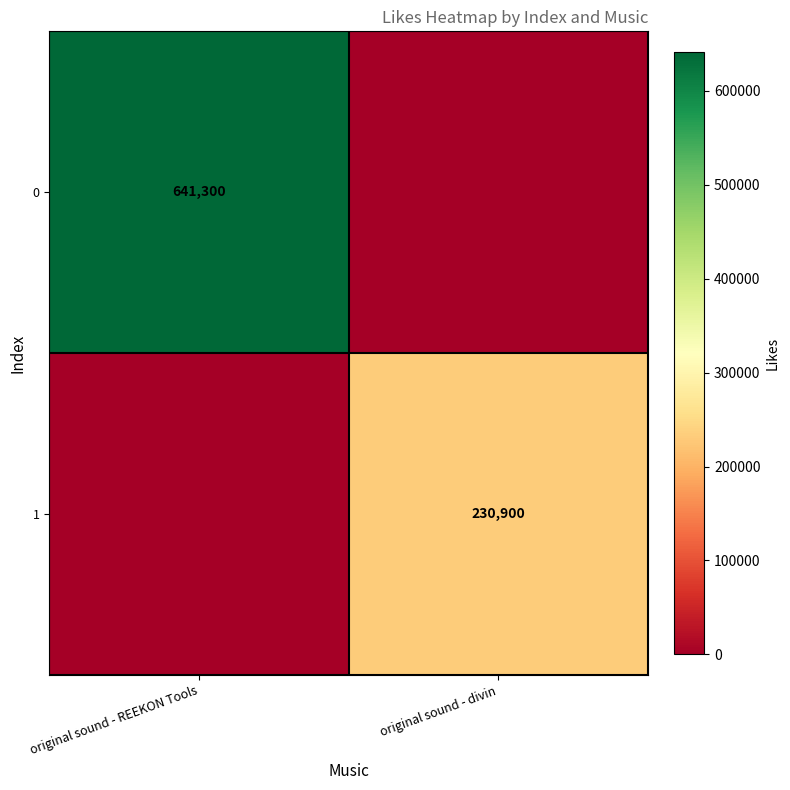

The value of 0 at original sound - REEKON Tools is 641300. True or false?

True